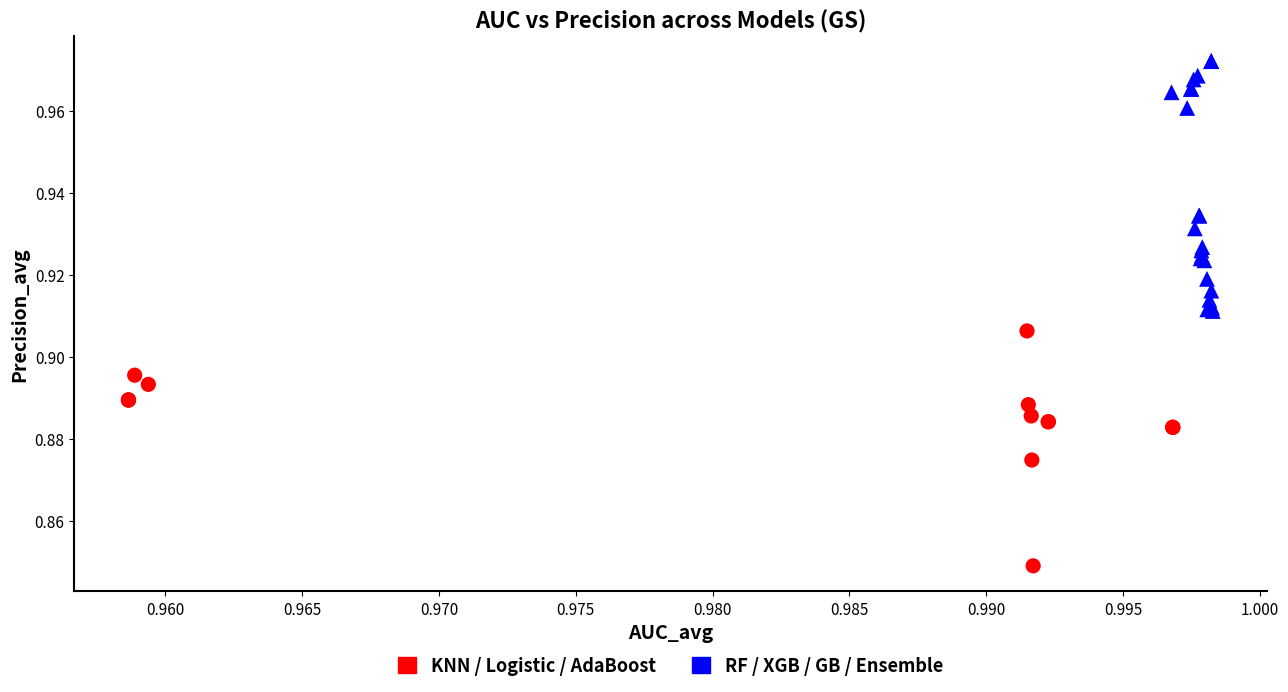

Which series has the largest Y range (max minus min)?

RF / XGB / GB / Ensemble